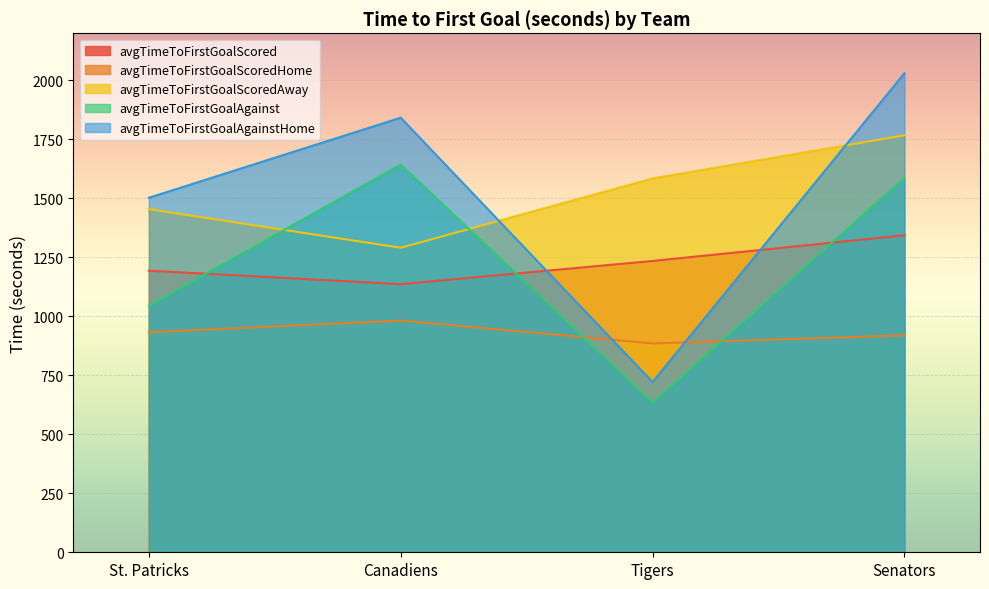

What is the difference between the maximum and second lowest values in the avgTimeToFirstGoalScored series?

150.0